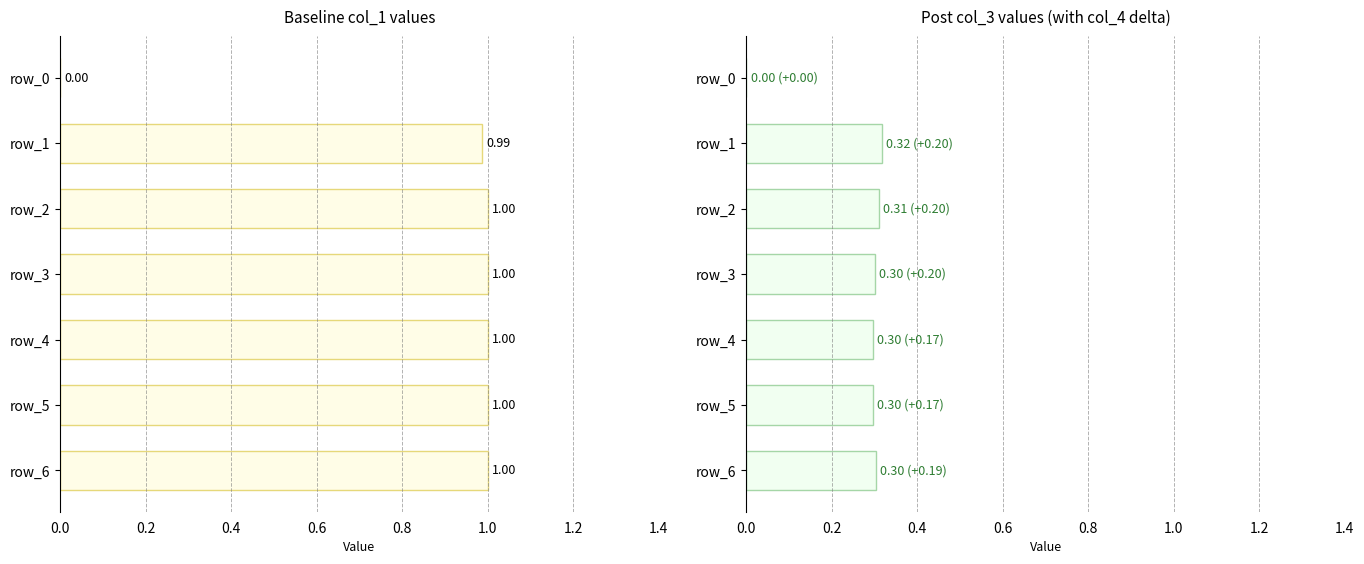

How many bars are there in each group?

2